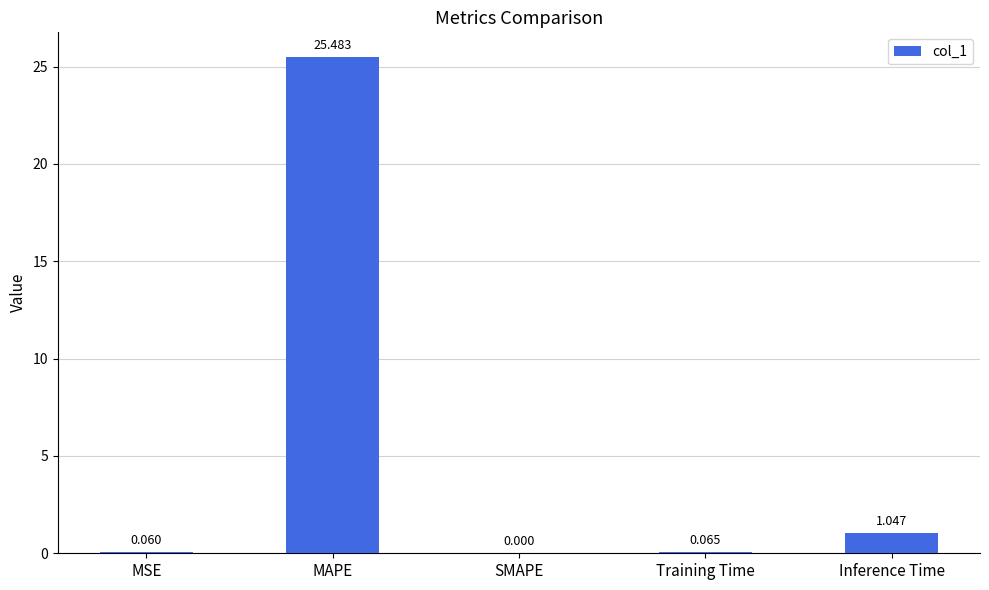

At which label is the value closest to 12?

Inference Time